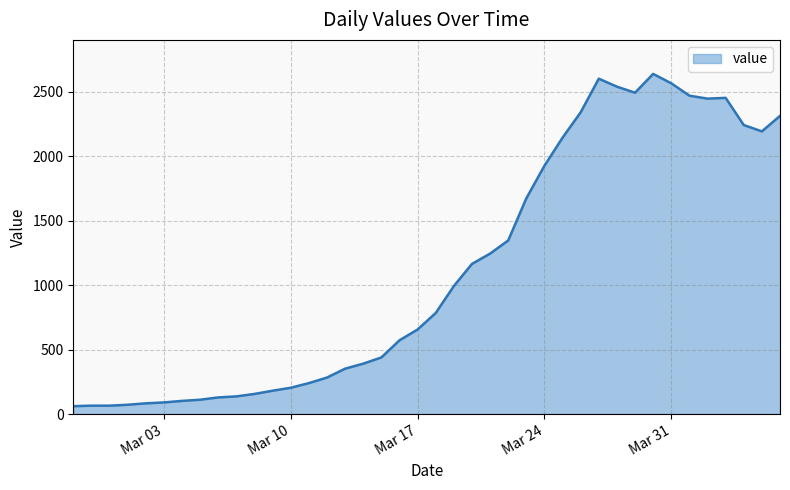

What is the difference between the maximum and minimum values?

2579